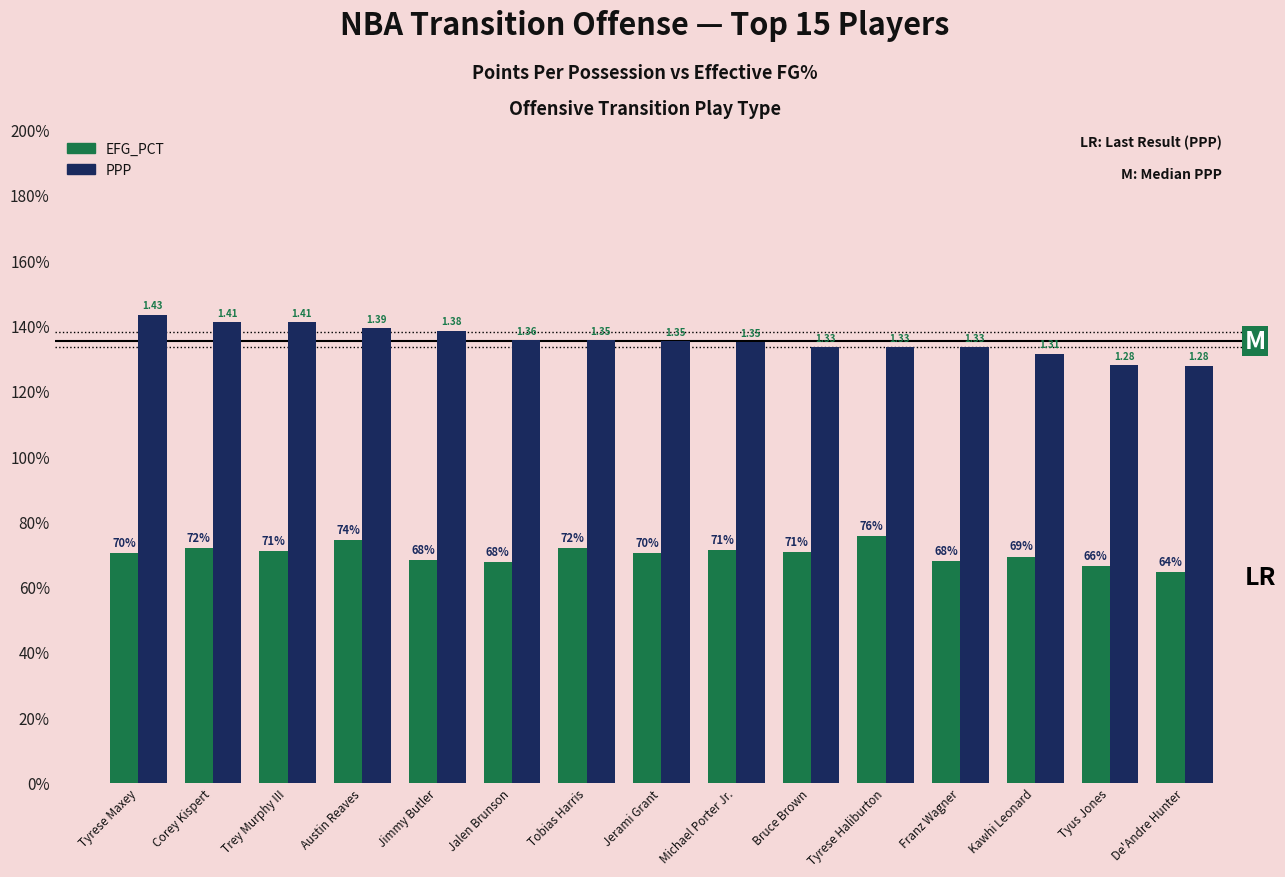

What are all the series names shown in the legend?

EFG_PCT, PPP